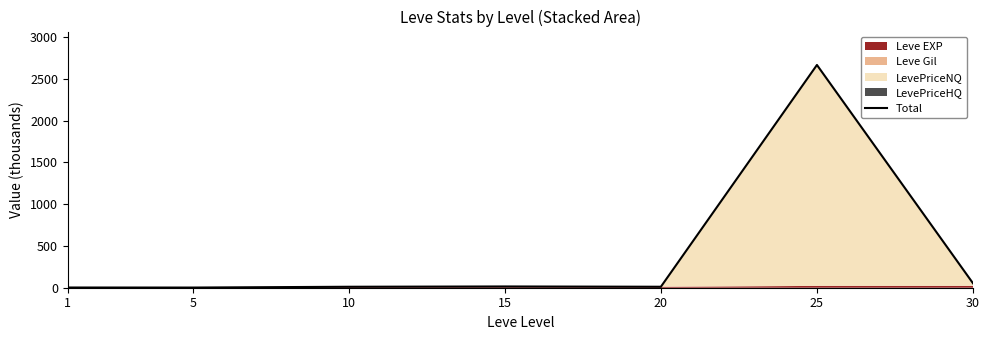

What is the change in value from 15 to 30?

+38.0